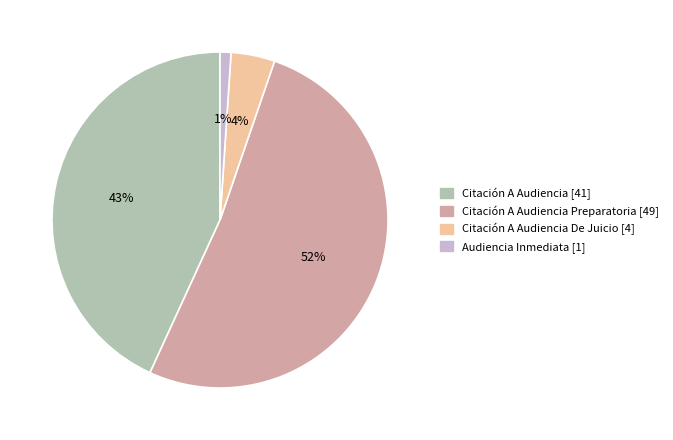

True or false: Citación A Audiencia De Juicio [4] accounts for 14% of the total.

False